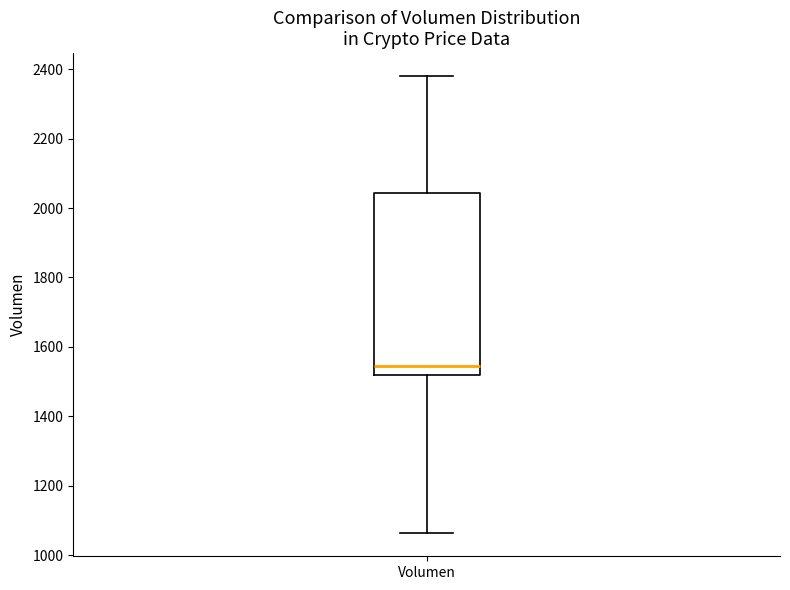

Transcribe this box plot: give where the median line is, the range the box spans, and where the two whiskers end, as read against the y-axis. The values are not printed on the chart, so give them approximately, as read against the axis.

median 1540, box 1520 to 2040, whiskers 1060 to 2380